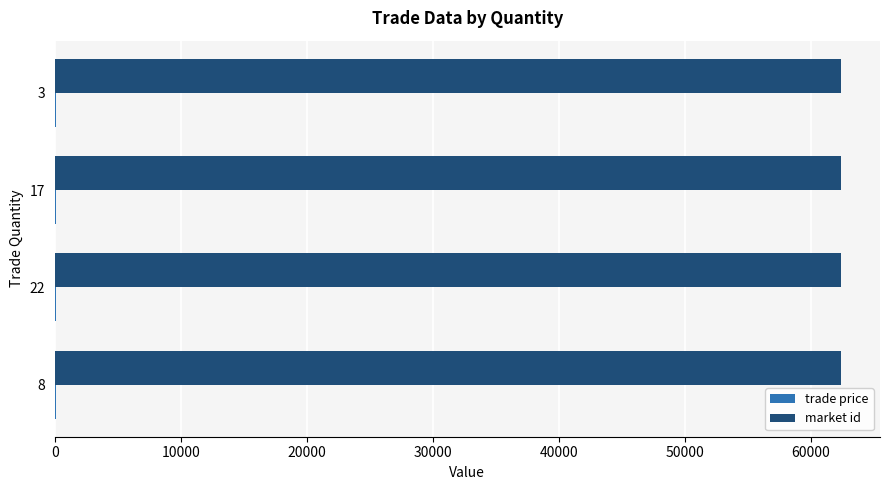

What is the maximum value shown in the chart?

62382